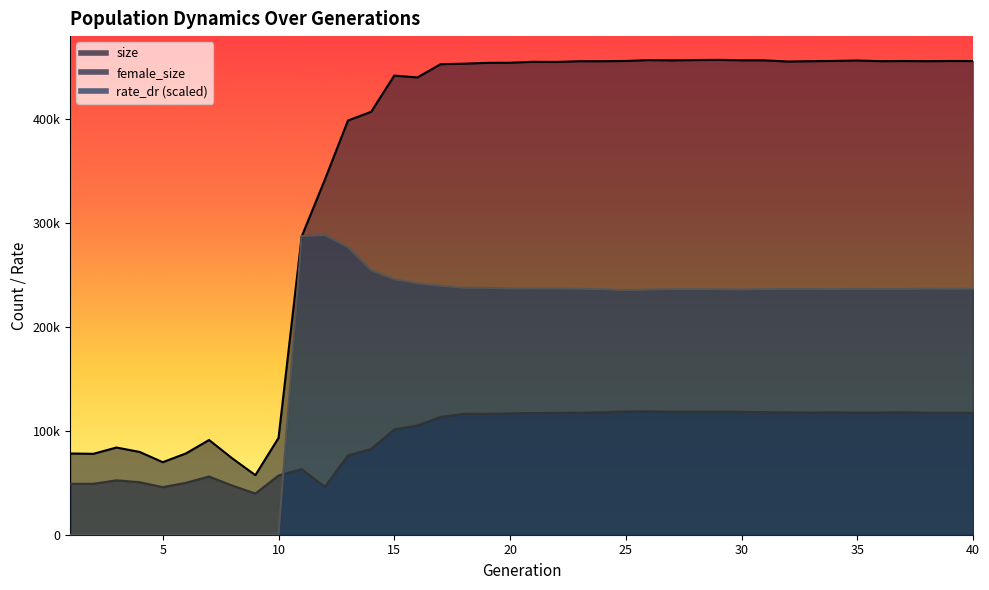

Which series ends up on top after the final intersection of size and rate_dr?

size